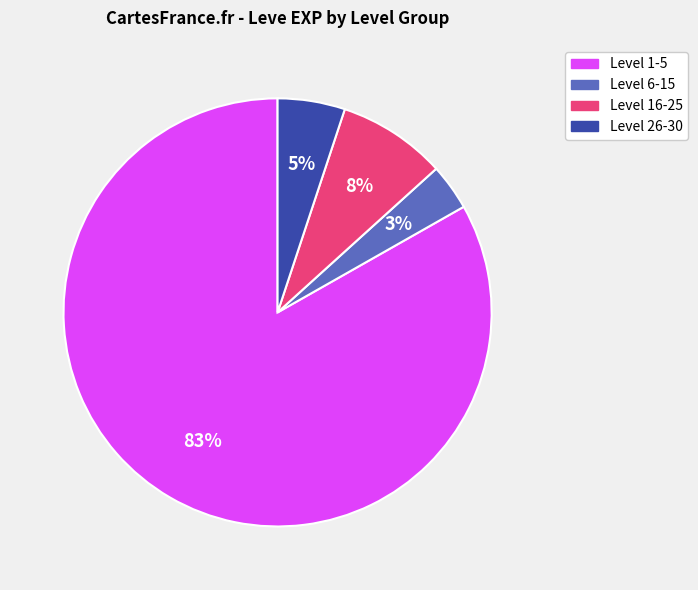

Is there a majority slice in this chart?

Yes